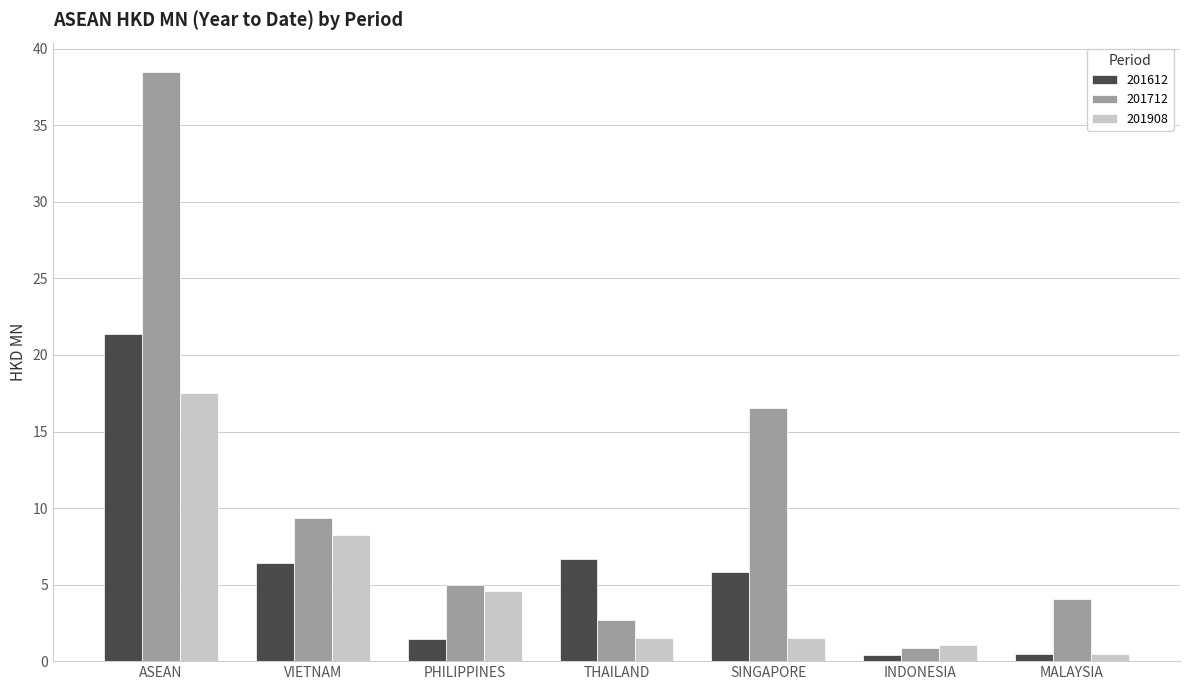

Count the number of data series in this chart.

3